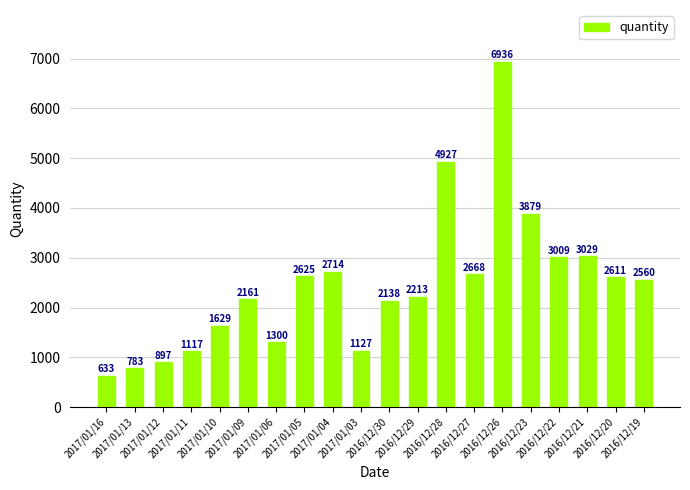

Reading left to right, what are all the values shown in this chart?

633	783	897	1117	1629	2161	1300	2625	2714	1127	2138	2213	4927	2668	6936	3879	3009	3029	2611	2560